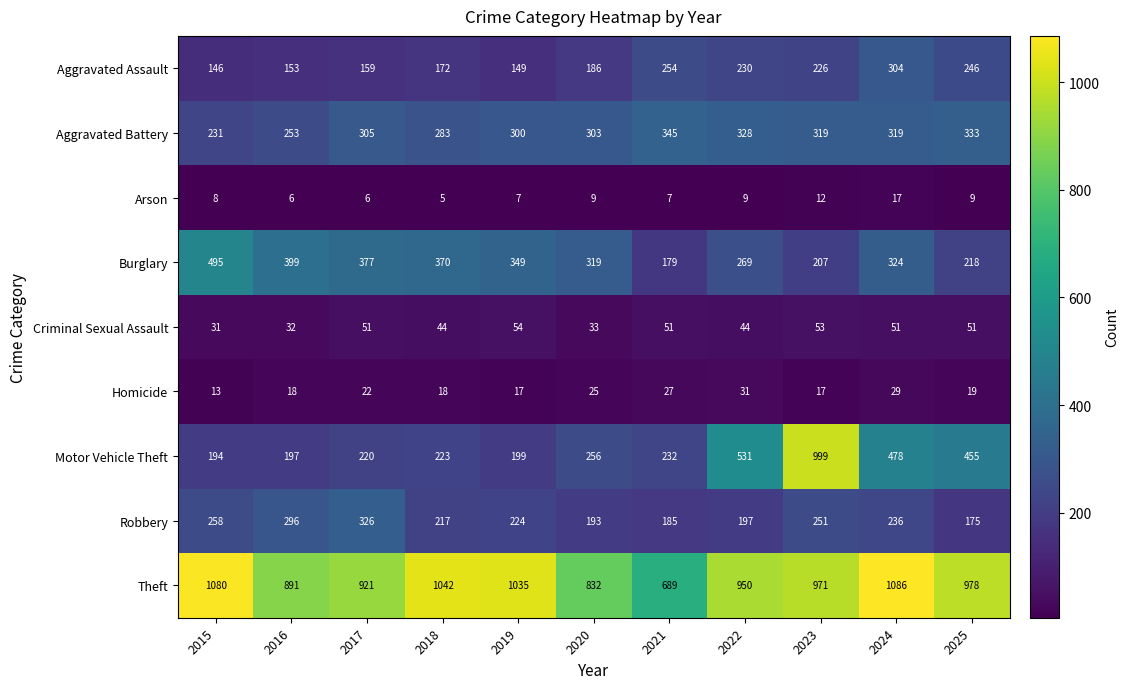

What is the difference between the maximum and second lowest values in the Criminal Sexual Assault series?

22